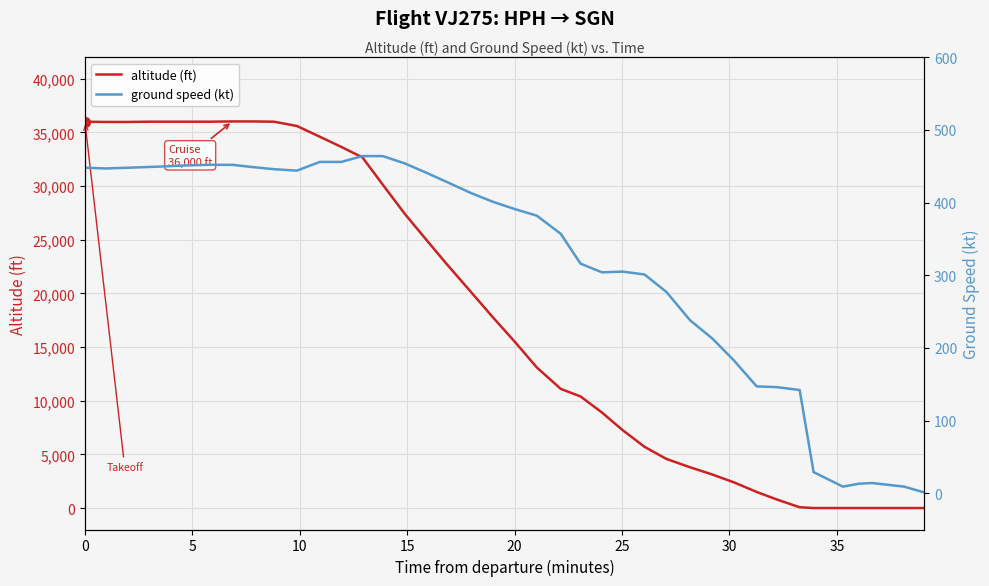

What is the highest value of the altitude (ft) series?

36025